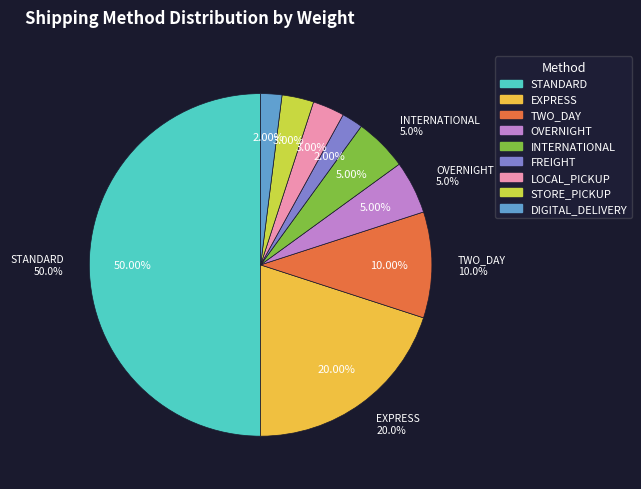

Count the number of slices in the pie.

9